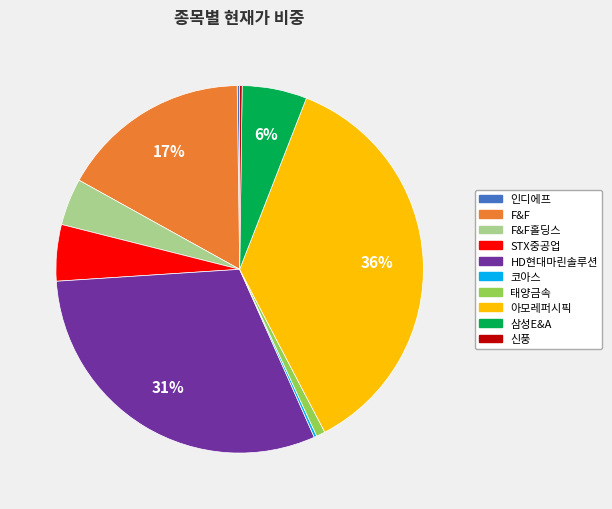

Is there a majority slice in this chart?

No